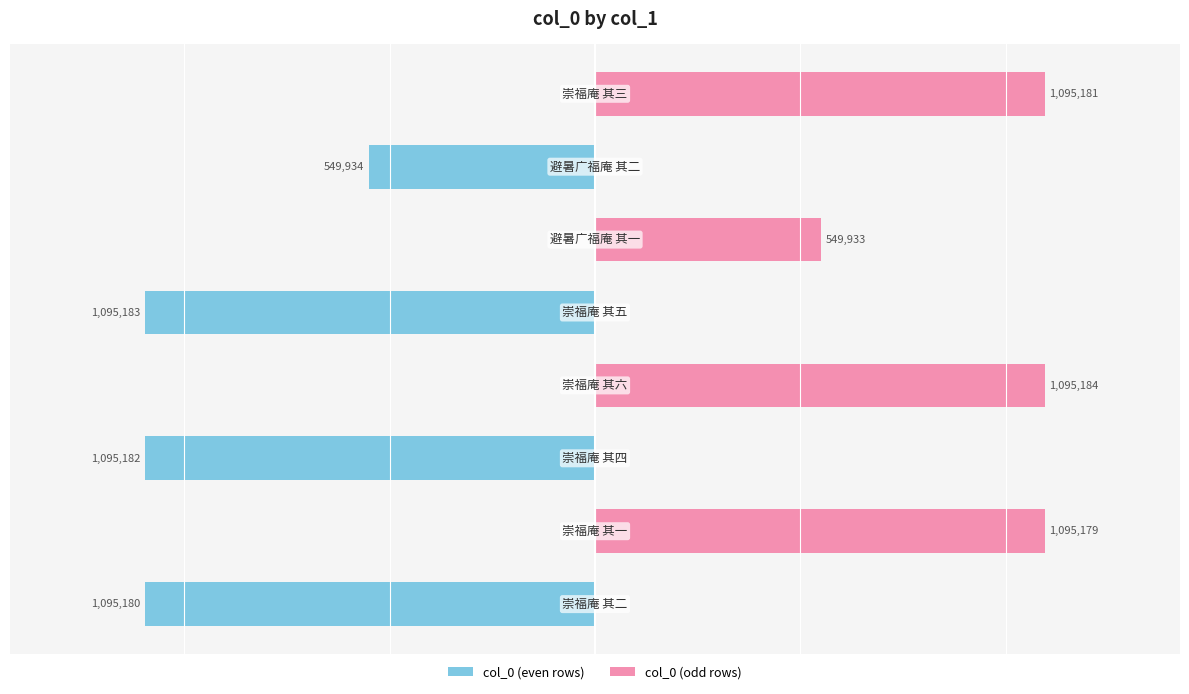

What is the sum of the col_0 (even rows) values at 6 and 5?

-549934